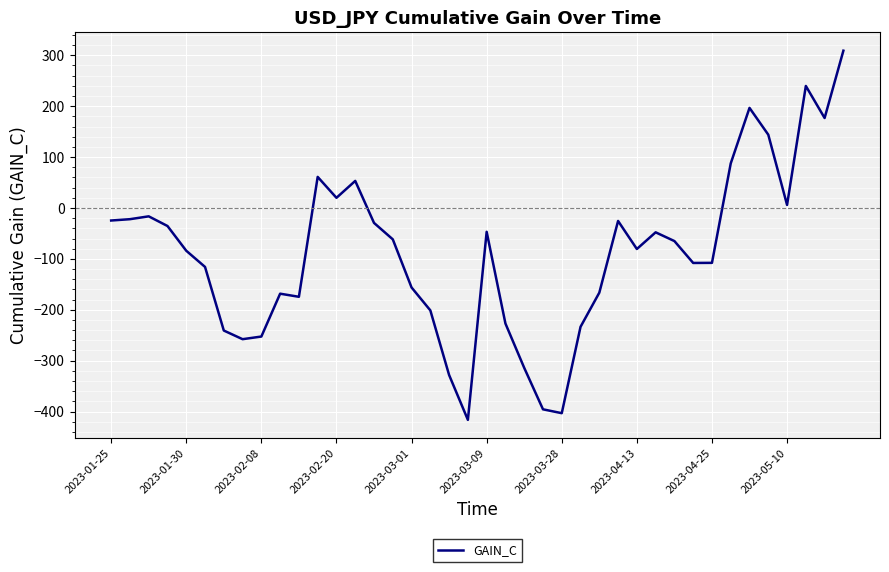

What is the maximum value shown in the chart?

309.1